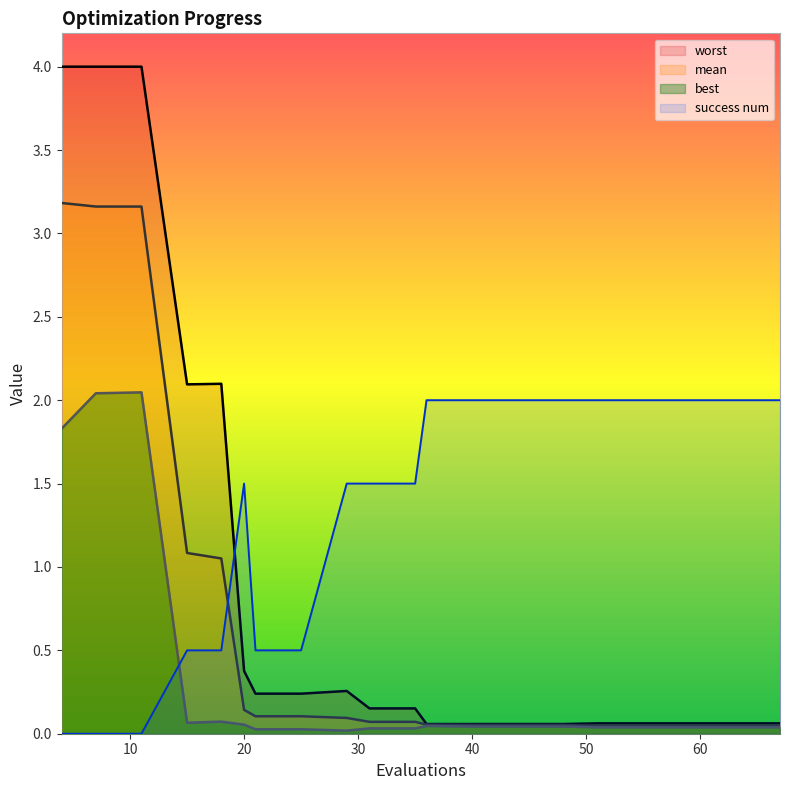

True or false: success num and mean intersect in this chart.

True